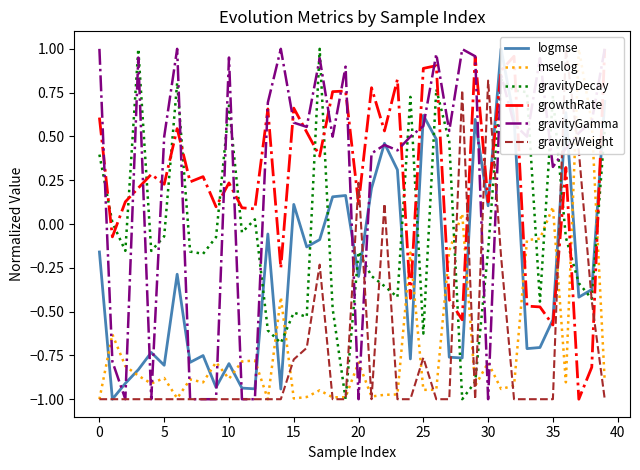

How many values in gravityDecay are below zero?

25